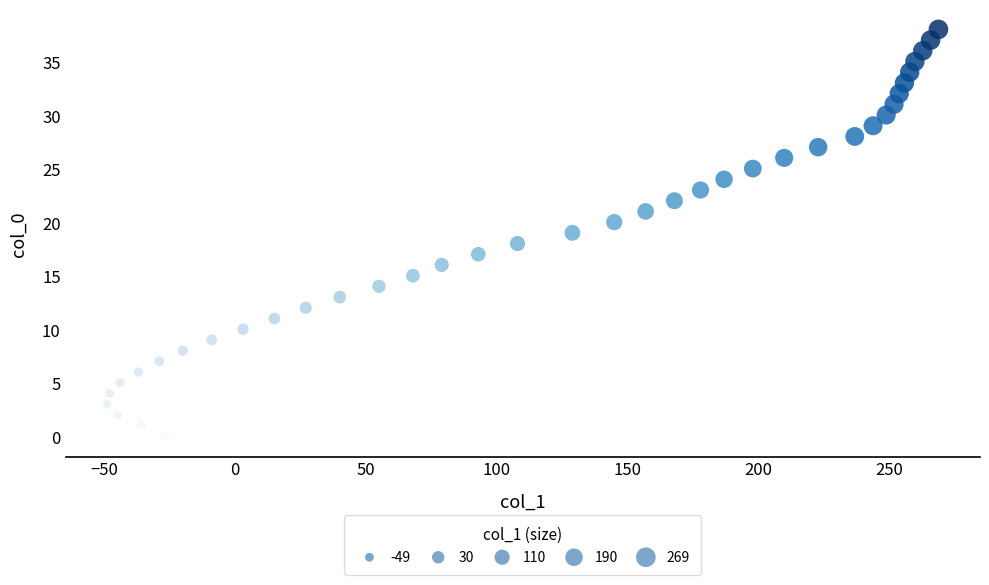

What is the range of X values (max minus min)?

318